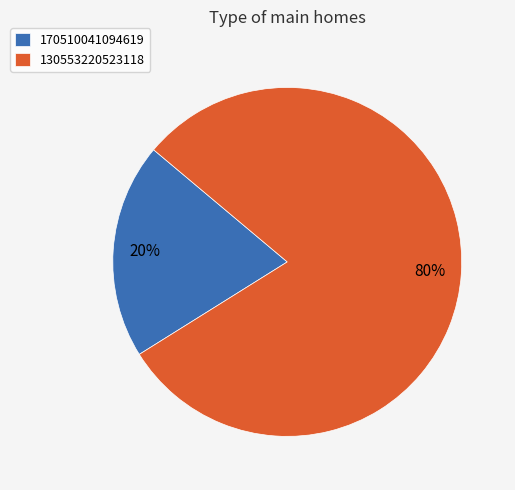

Rank the categories by value from lowest to highest.

170510041094619, 130553220523118